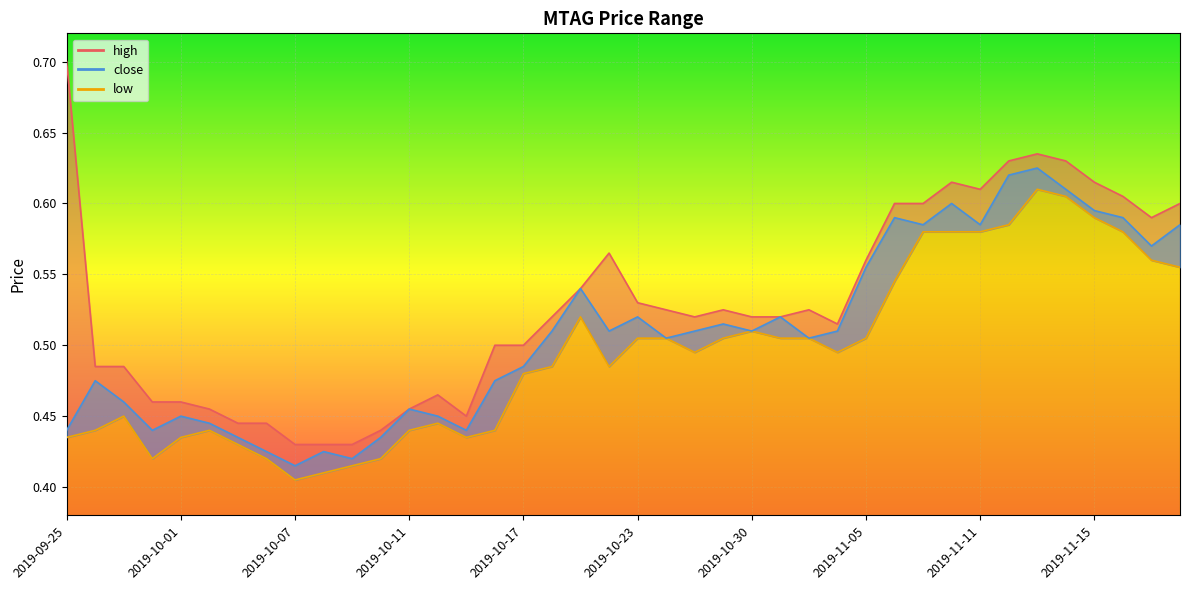

True or false: low and high intersect in this chart.

False